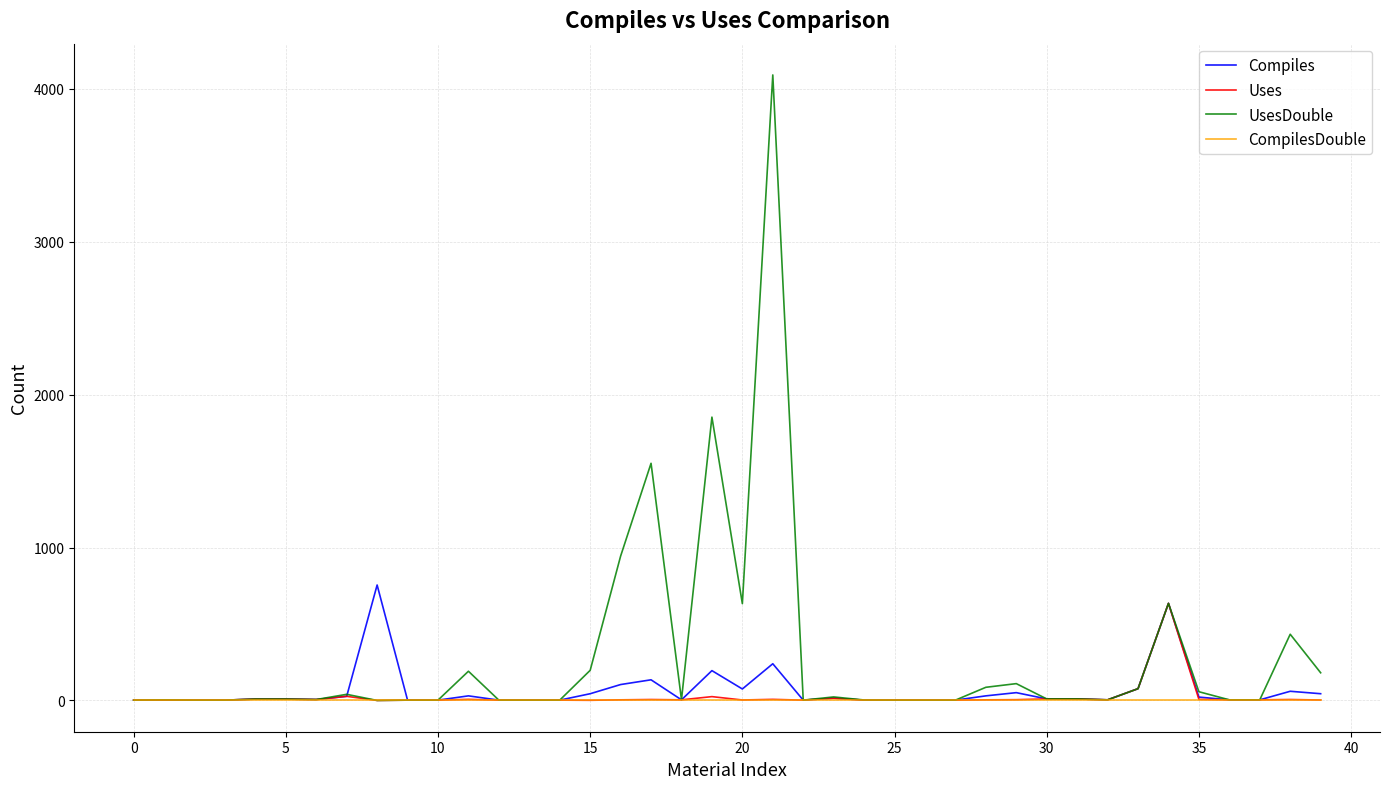

Which series has the largest total across all categories?

UsesDouble